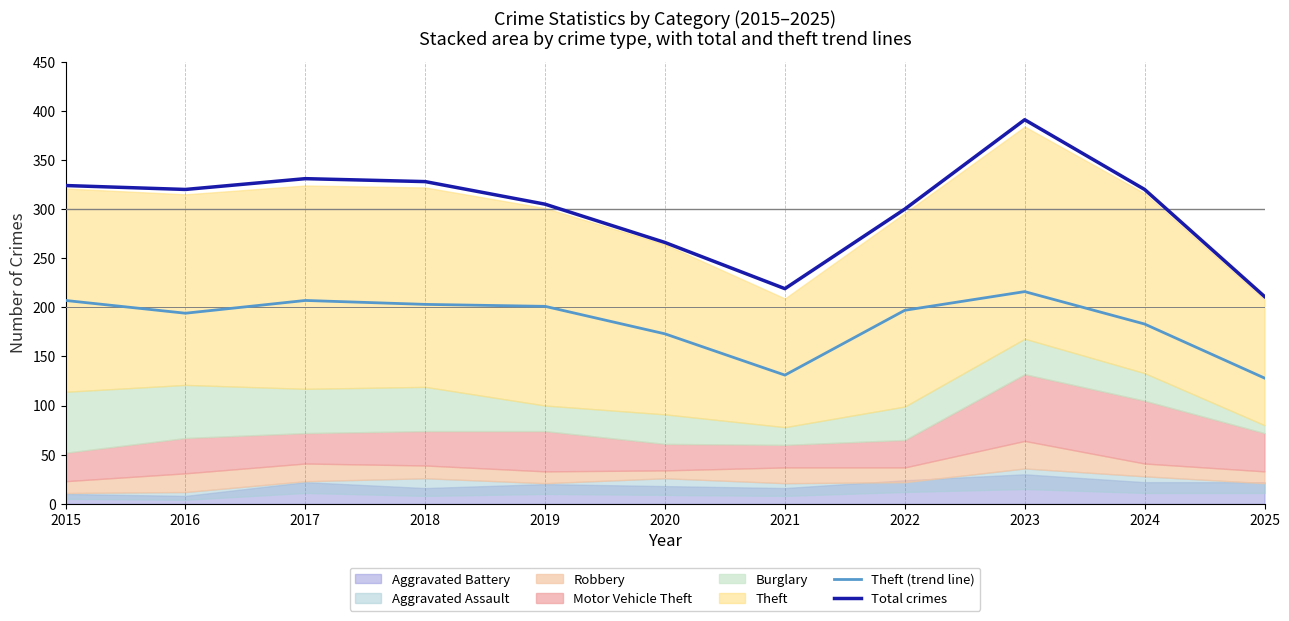

How many data points in Total crimes are less than 320?

5